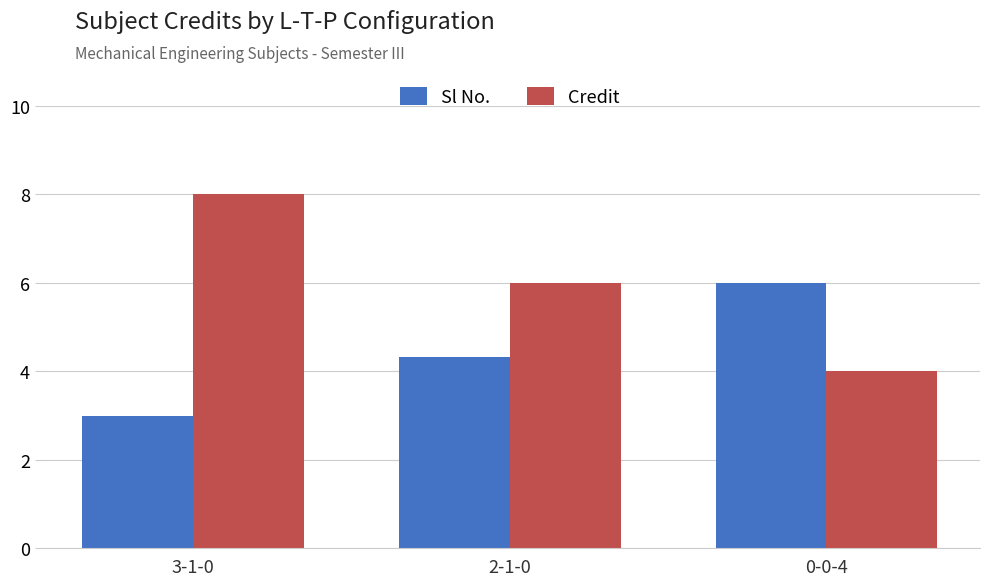

Where is Credit nearest to the value 6?

2-1-0